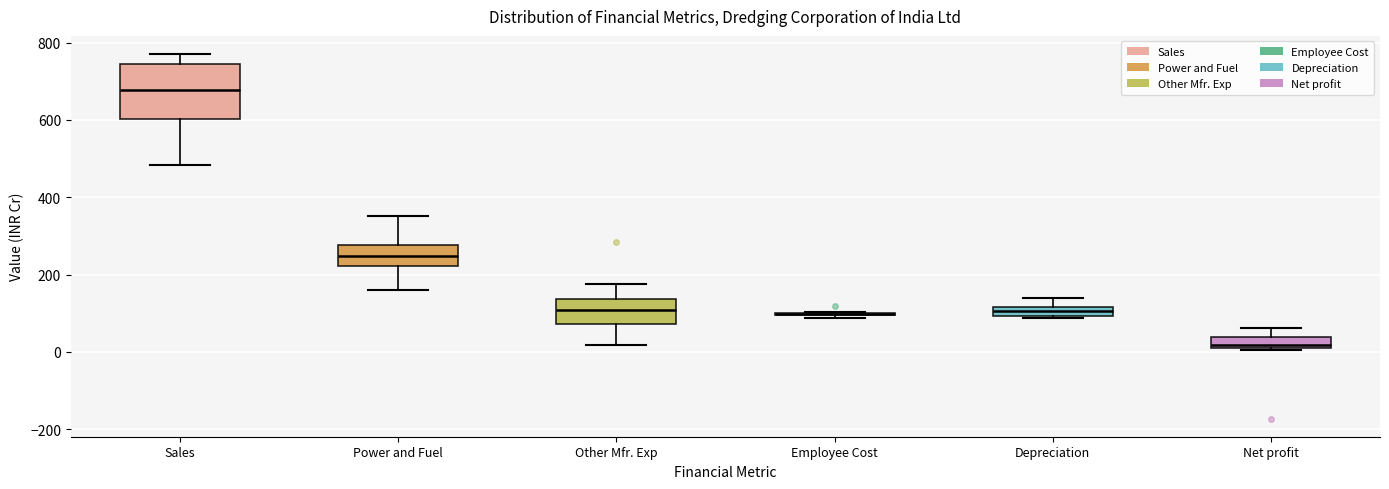

Which box is the tallest, from its lower edge to its upper edge?

Sales